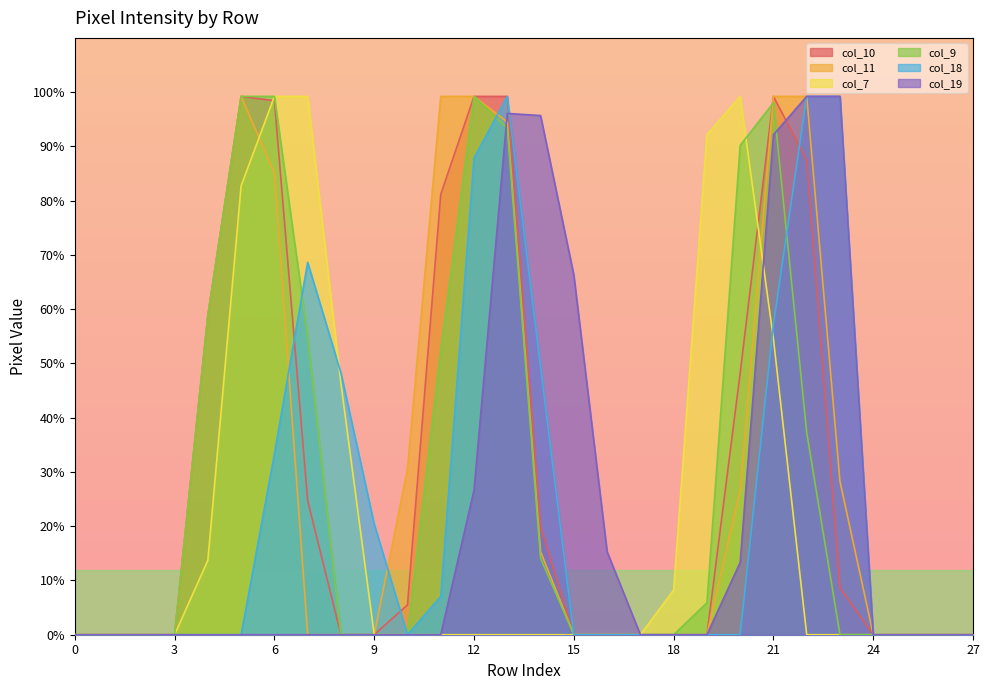

Which has a higher value, 8 or 6?

6